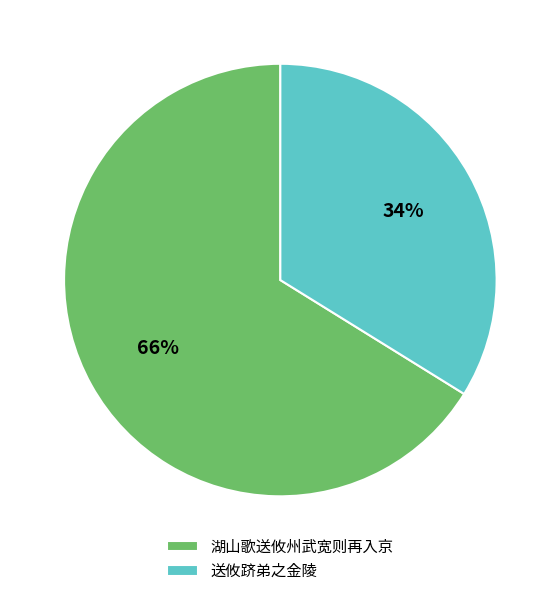

The 湖山歌送攸州武宽则再入京 slice represents 66% of the pie. True or false?

True